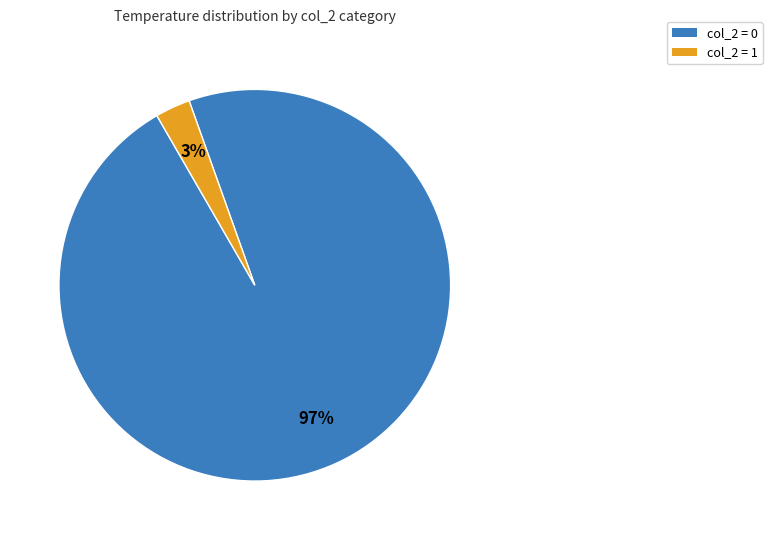

To the nearest percent, what is the average slice percentage?

50%